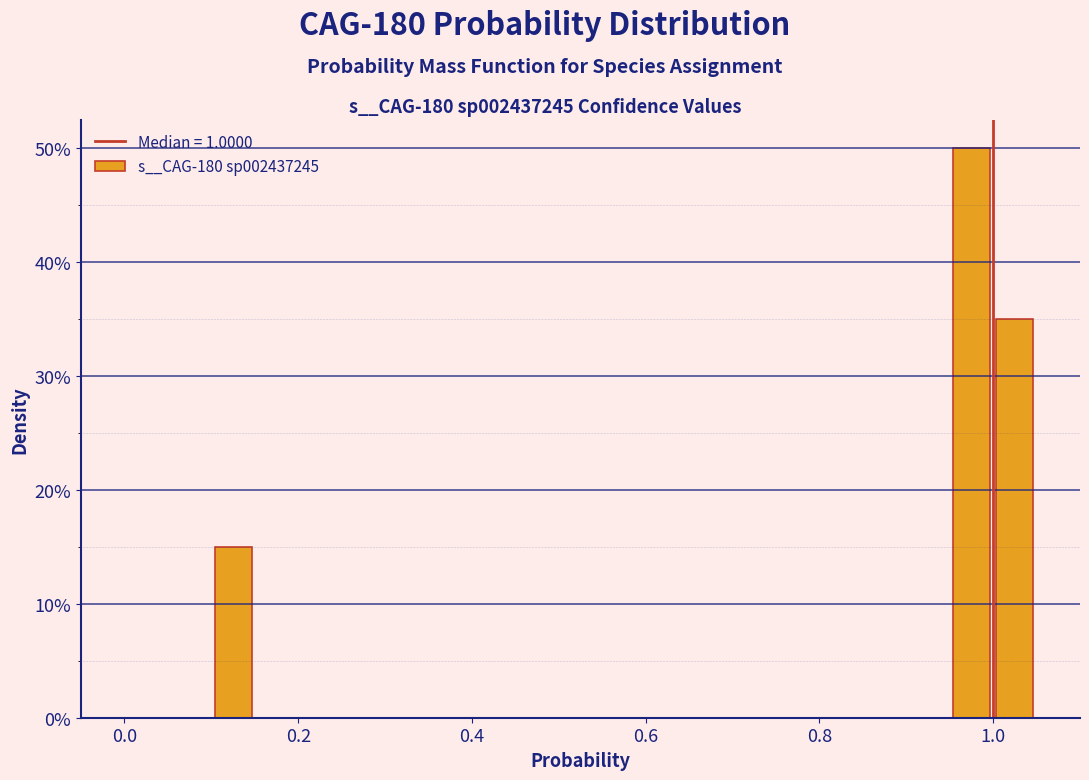

Read against the x-axis, roughly where is the centre of the tallest bar?

0.98